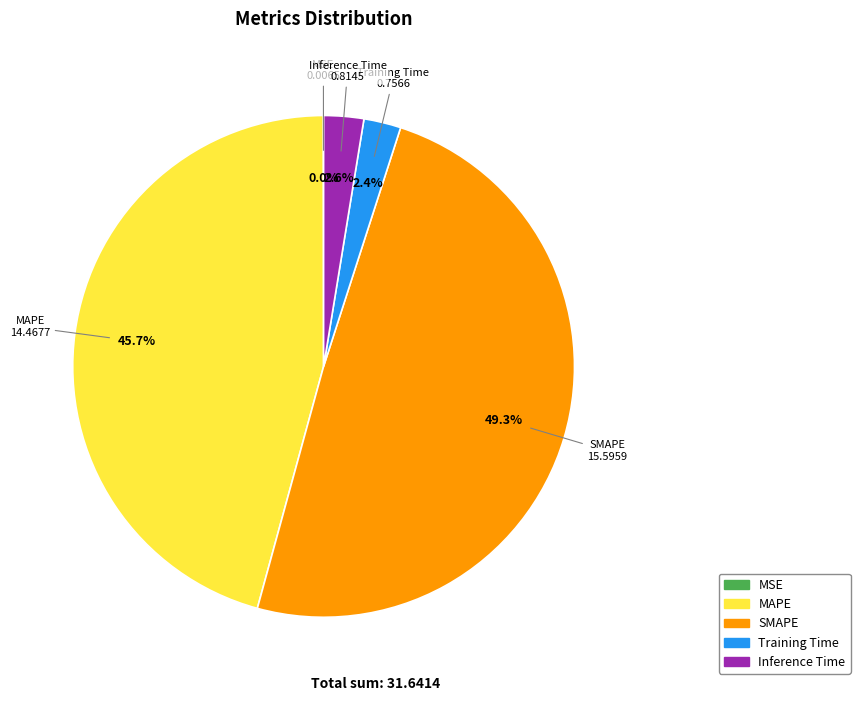

To the nearest percent, what is the difference between the largest and smallest slice percentages?

49%